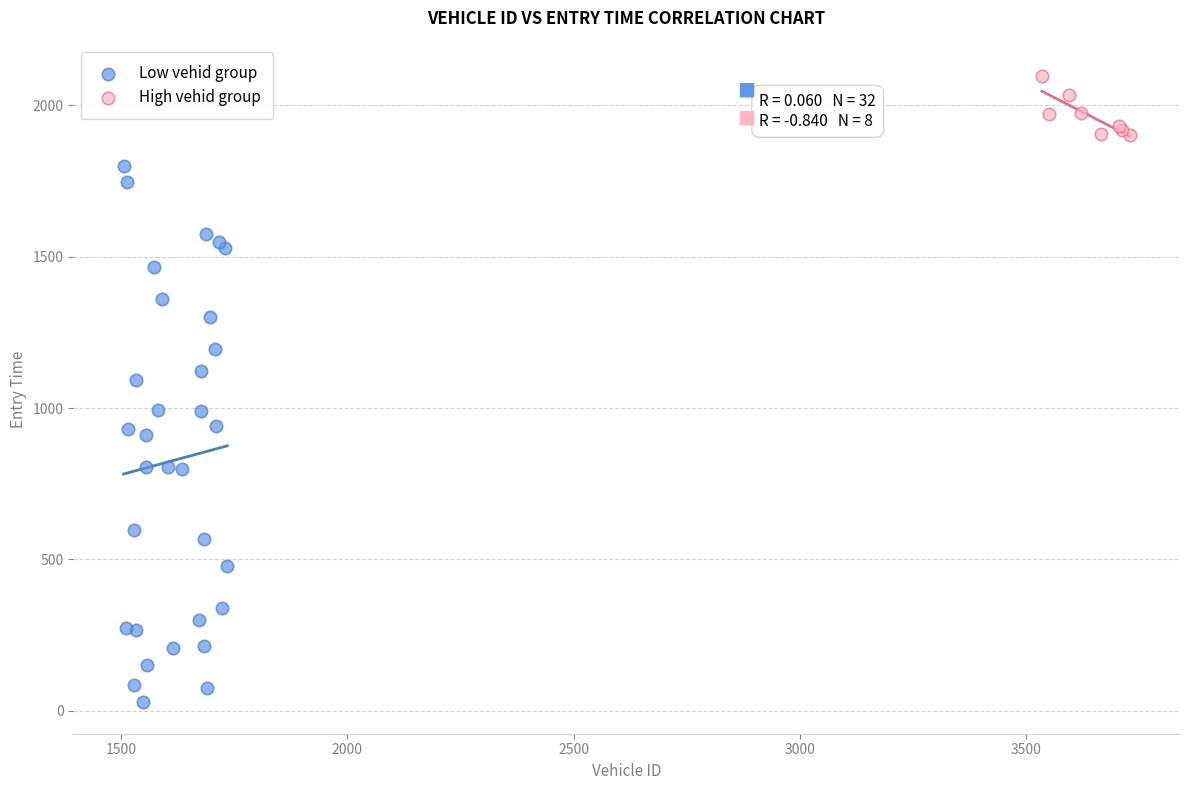

What are all the series names shown in the legend?

Low vehid group, High vehid group